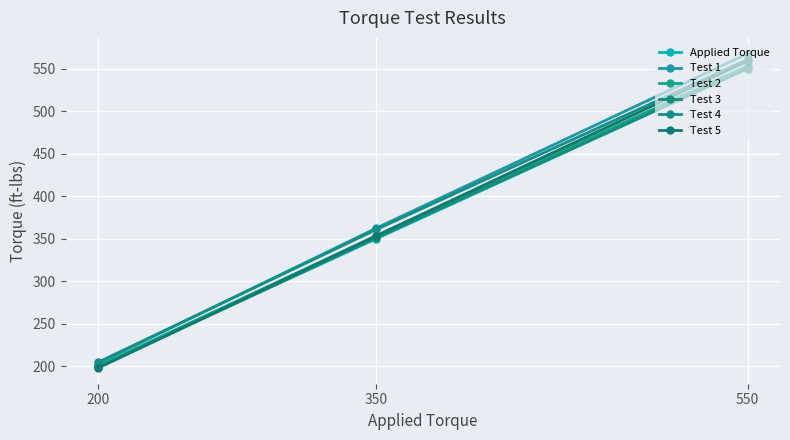

How many lines are shown in the chart?

6